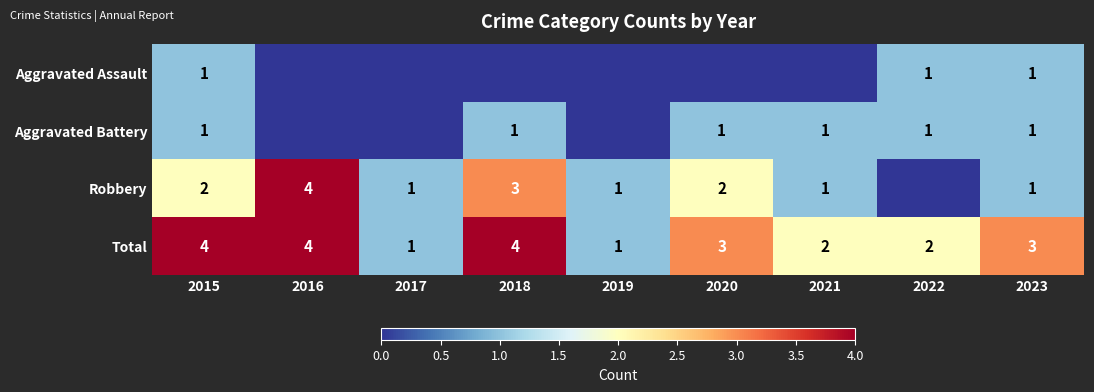

The Robbery series shows 2 at 2020. True or false?

True